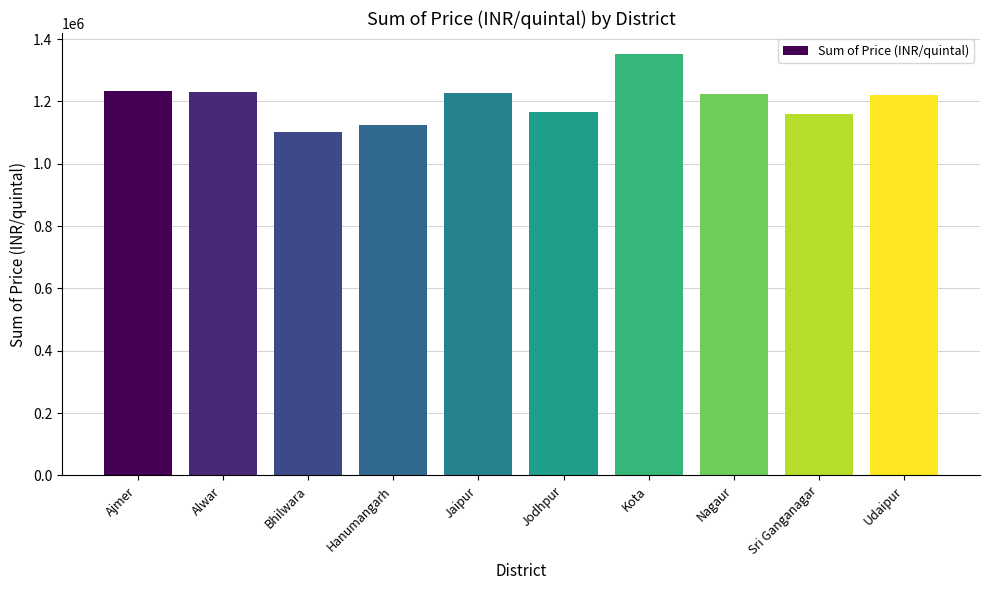

What is the change in value from Jaipur to Jodhpur?

-58762.6